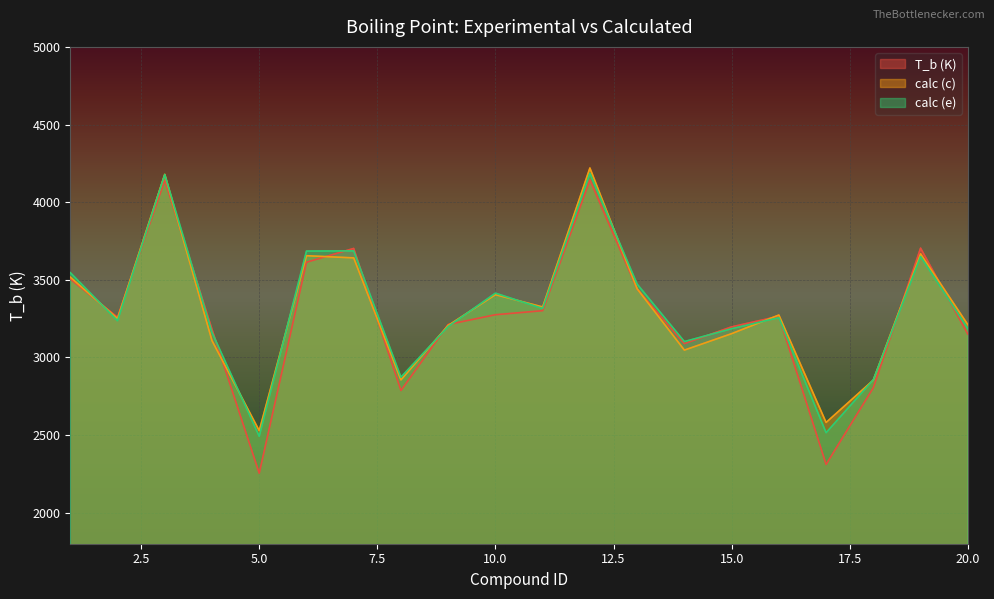

Is the value of T_b (K) at 1 greater than the value of calc (c) at 14?

Yes